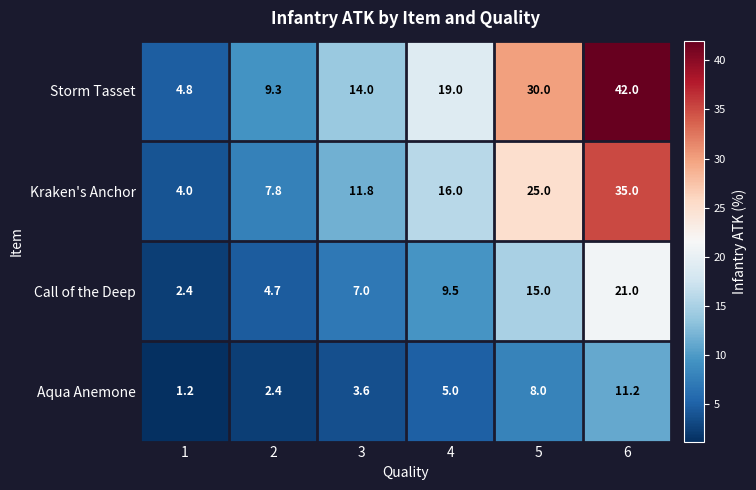

Is it true that Kraken's Anchor equals 54.4 at 6?

False